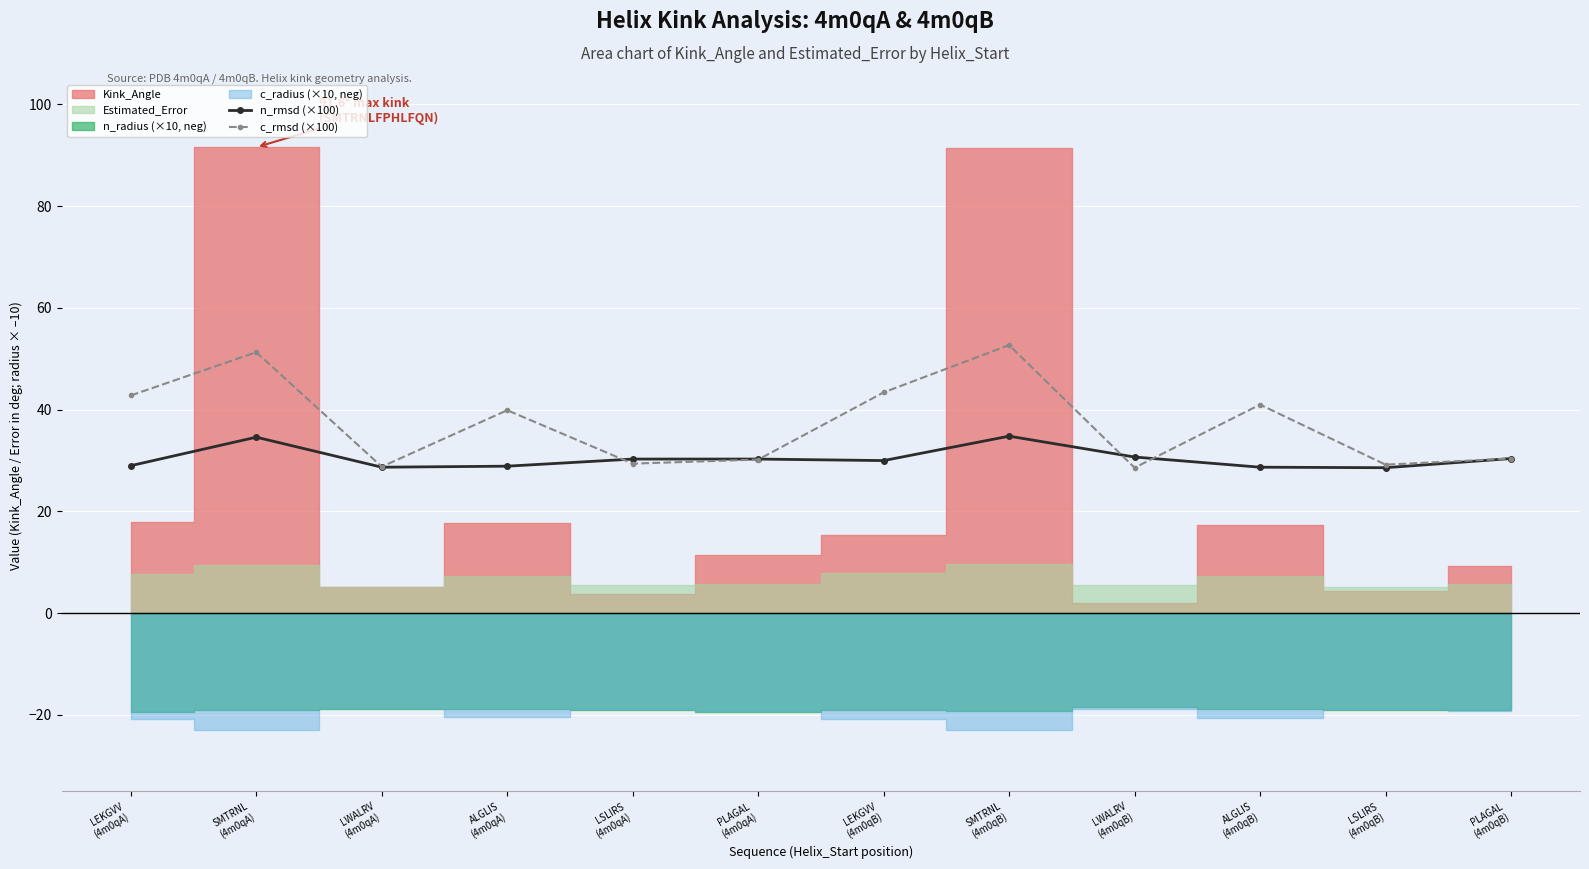

What is the difference between the c_rmsd (×100) values at LEKGVV
(4m0qB) and ALGLIS
(4m0qB)?

2.4